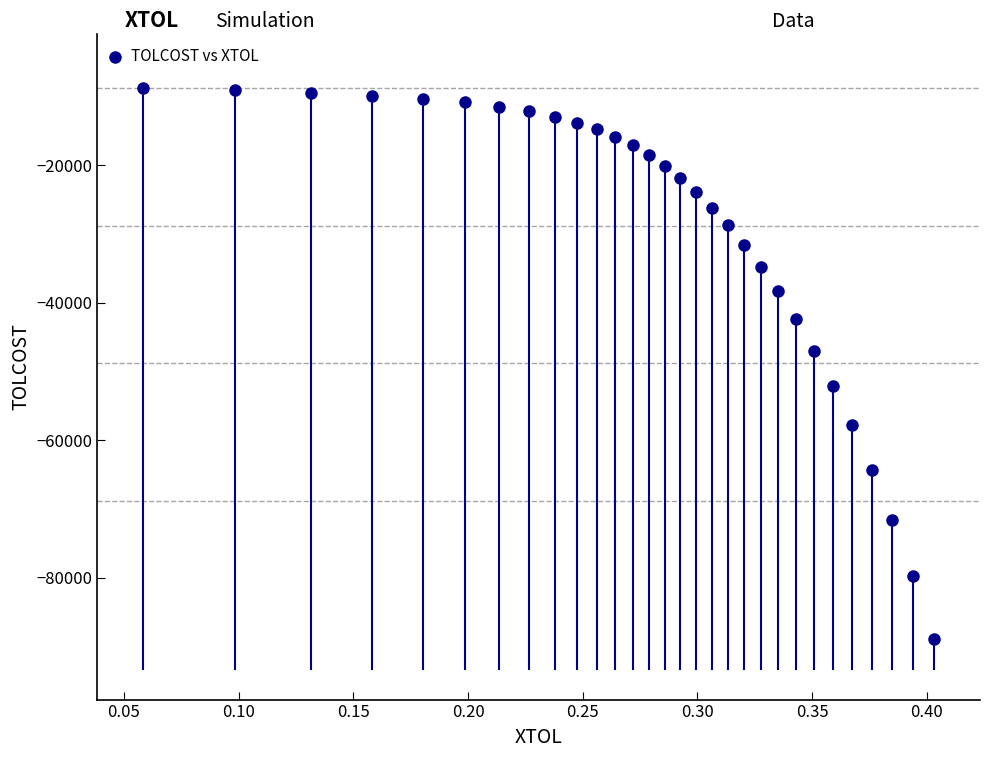

What is the range of Y values (max minus min)?

80119.9